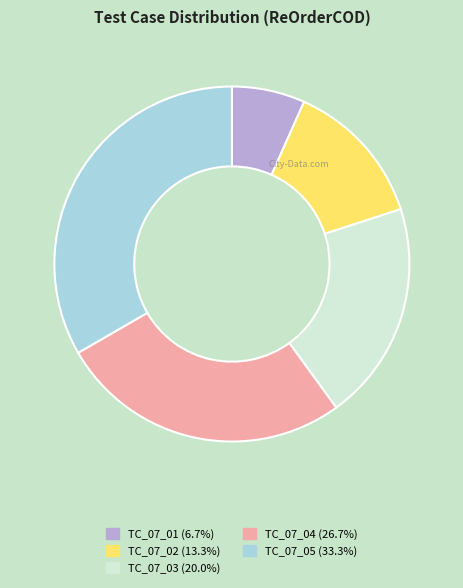

Is there a majority slice in this chart?

No